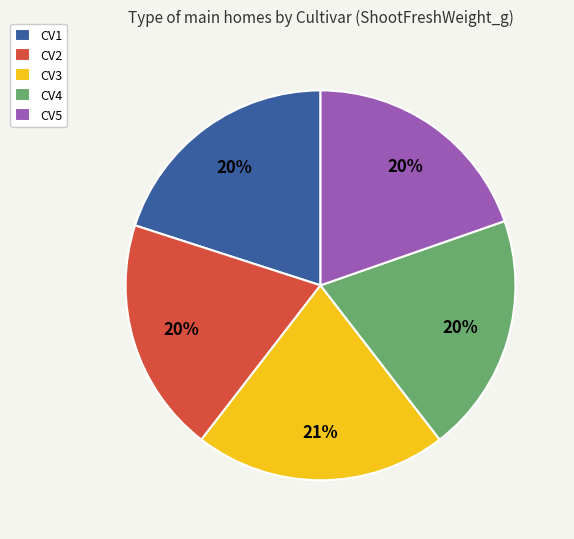

What percentage is the CV2 slice, to the nearest percent?

20%